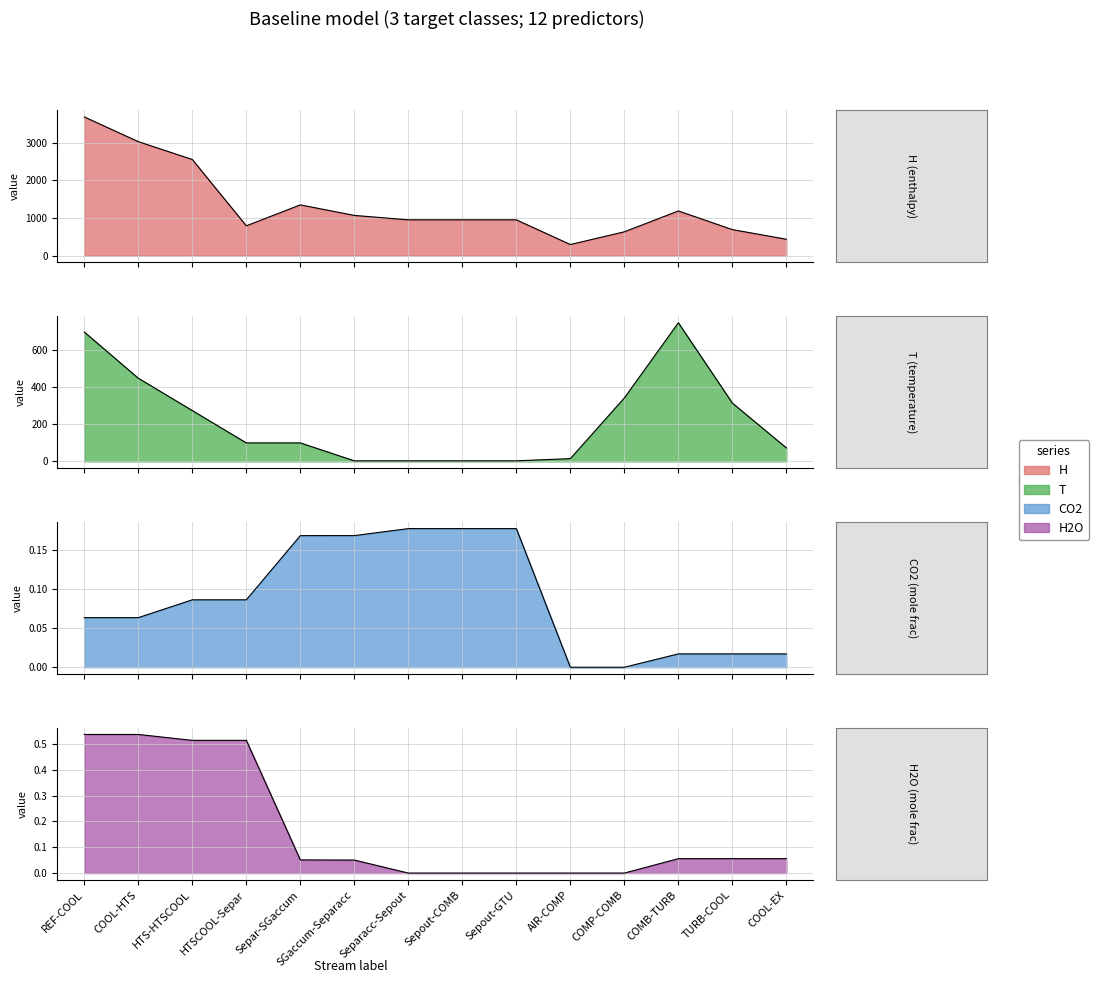

What are all the series names shown in the legend?

H, T, CO2, H2O